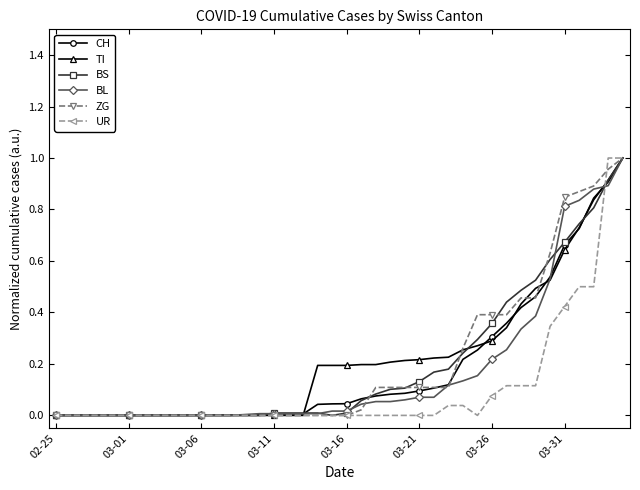

What are all the series names shown in the legend?

CH, TI, BS, BL, ZG, UR